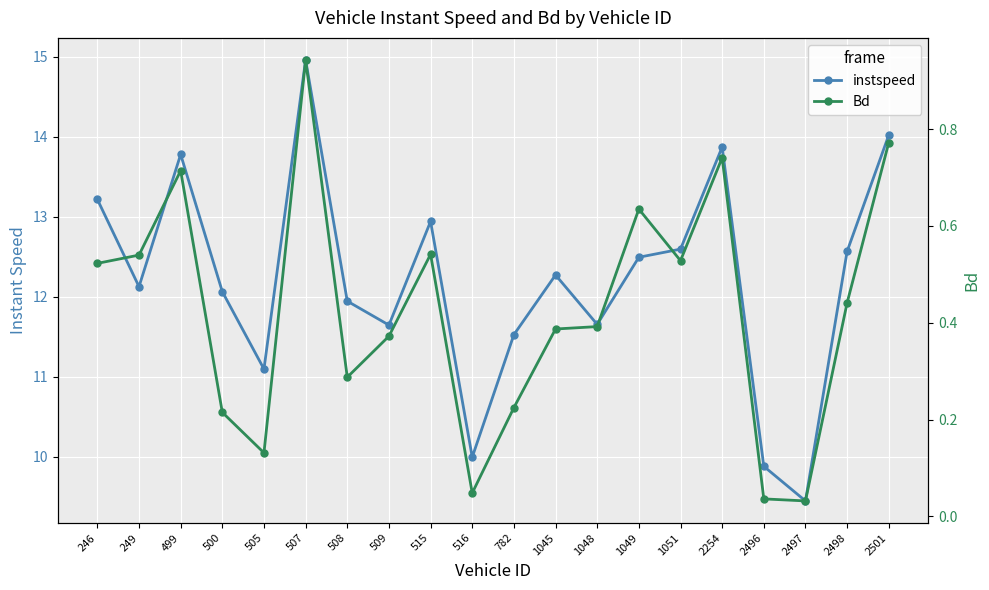

Is the value of Bd at 246 greater than the value of instspeed at 505?

No